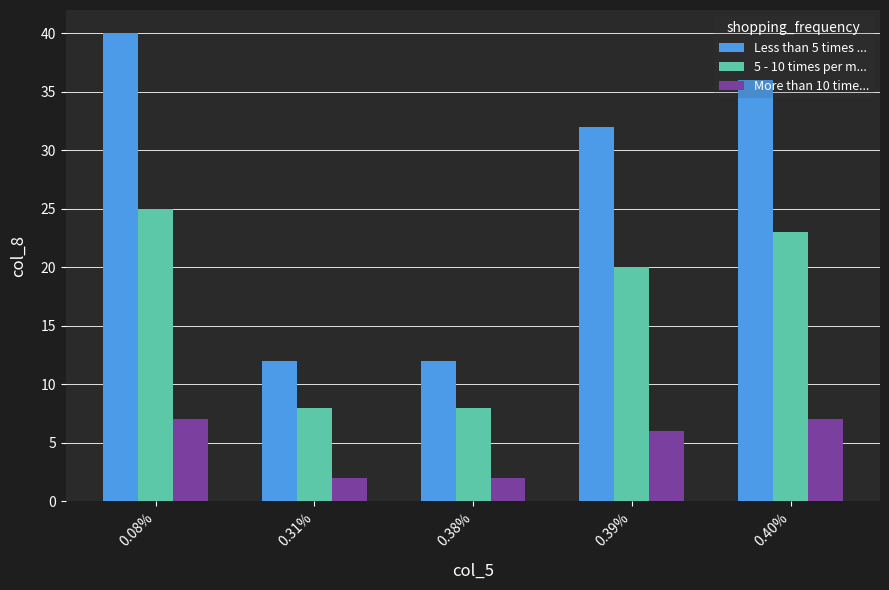

Reading left to right, list all the values displayed in this chart.

Less than 5 times ...: 0.08%=40	0.31%=12	0.38%=12	0.39%=32	0.40%=36
5 - 10 times per m...: 0.08%=25	0.31%=8	0.38%=8	0.39%=20	0.40%=23
More than 10 time...: 0.08%=7	0.31%=2	0.38%=2	0.39%=6	0.40%=7